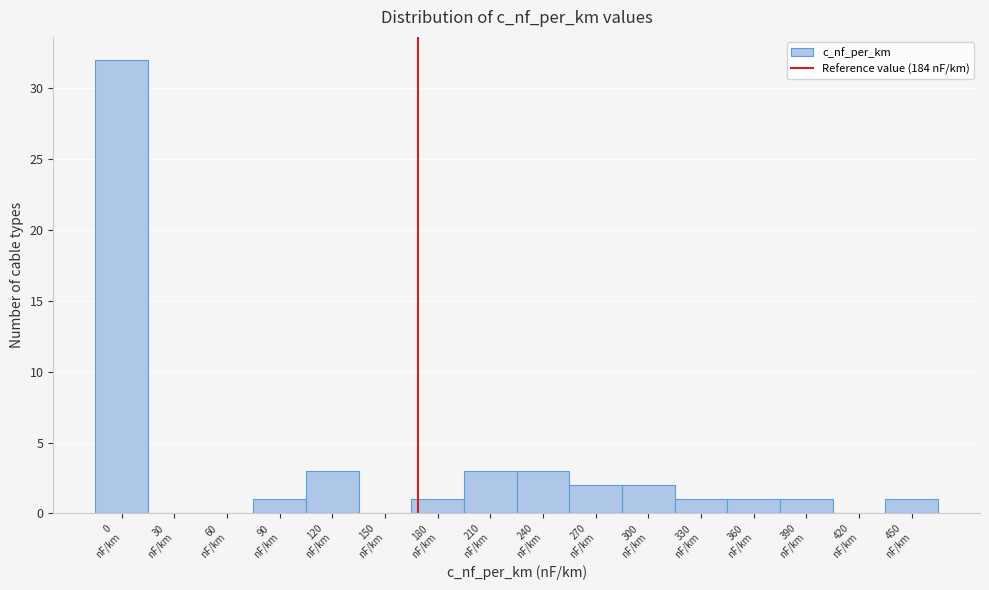

What is the sum of all values?

51